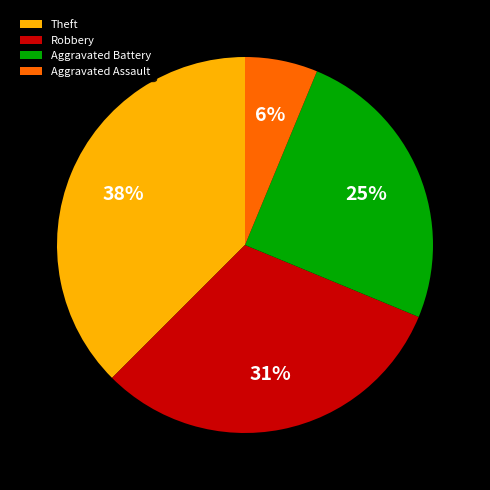

To the nearest percent, what is the combined percentage of Theft and Aggravated Assault?

44%